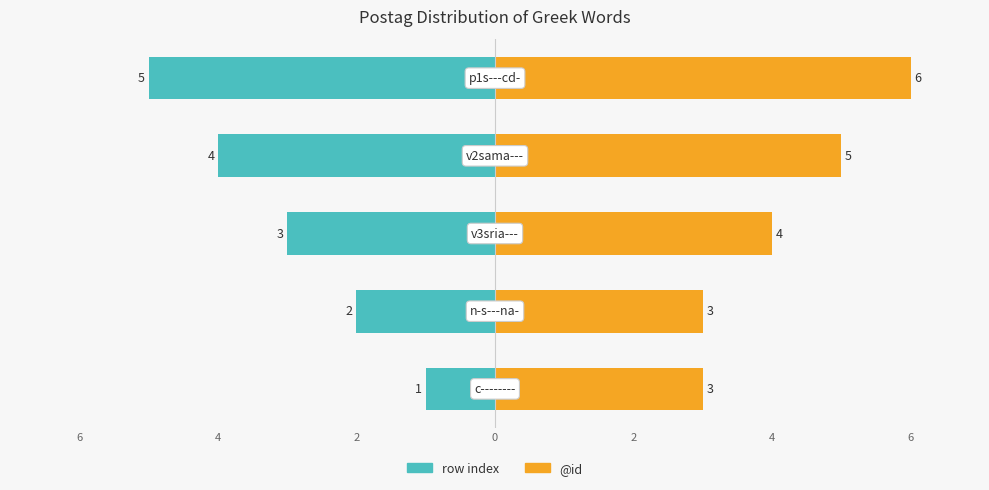

What is the difference between the second highest and second lowest values in the row index series?

2